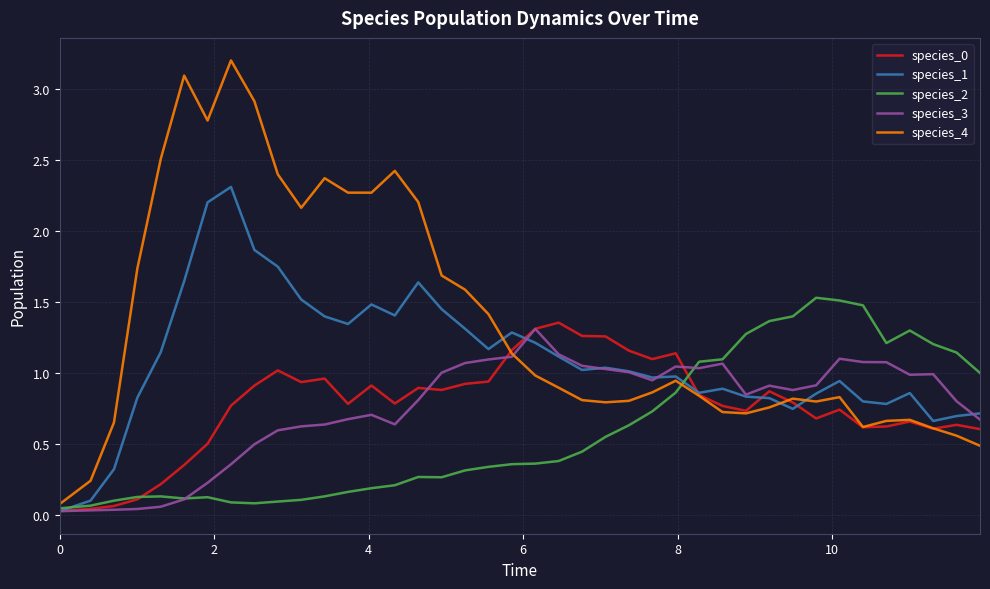

Which series has the widest spread of values?

species_4